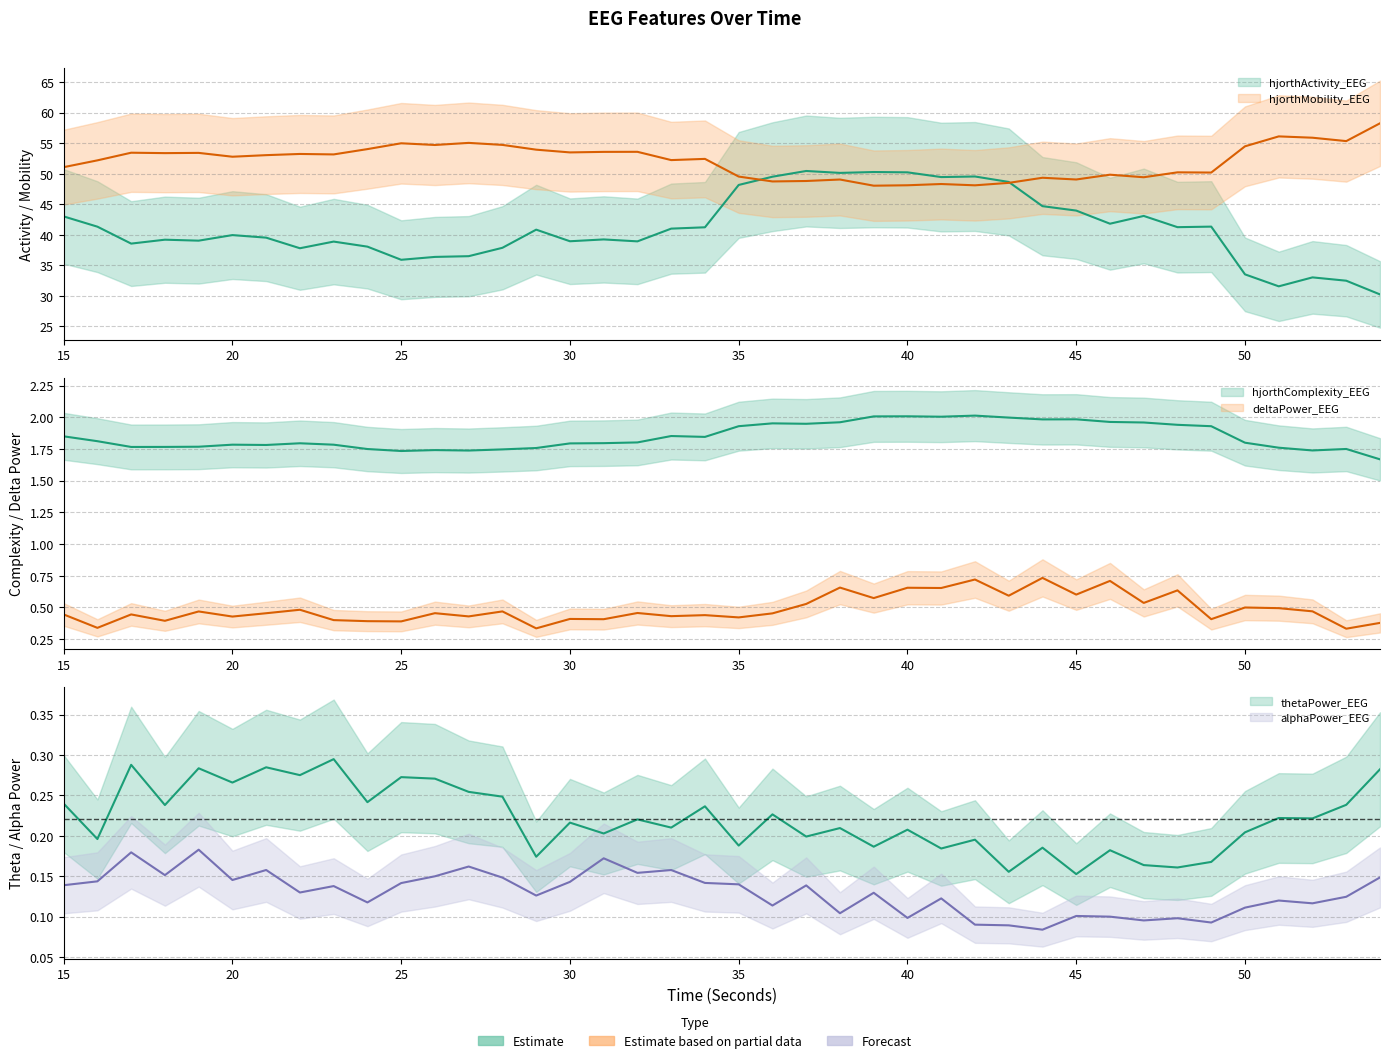

How many categories are shown in the chart?

40